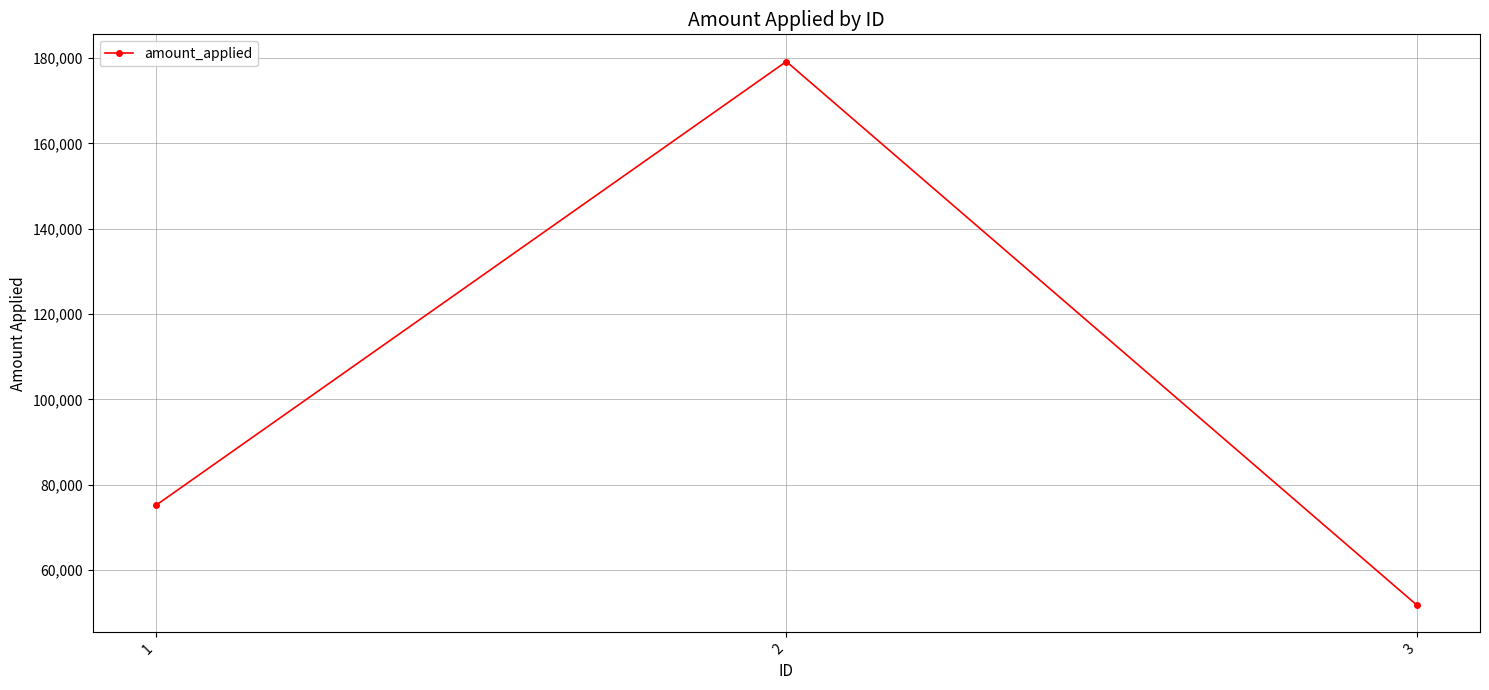

What is the minimum value shown in the chart?

51767